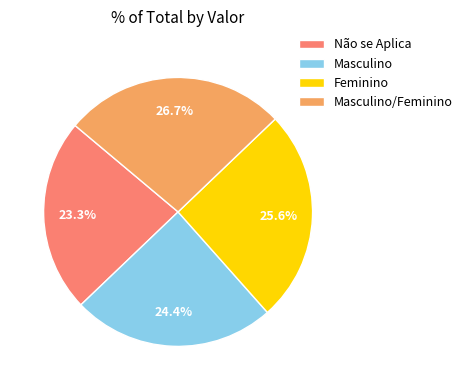

Which category has the biggest portion of the pie?

Masculino/Feminino